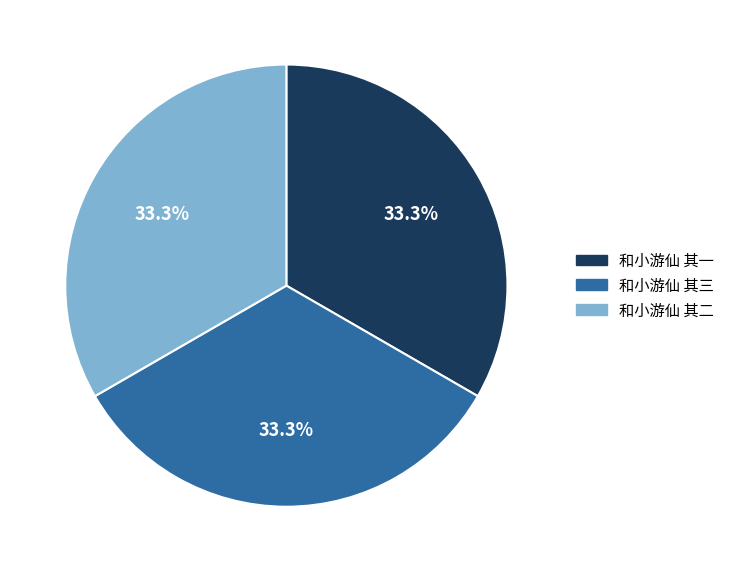

The 和小游仙 其一 slice represents 23% of the pie. True or false?

False